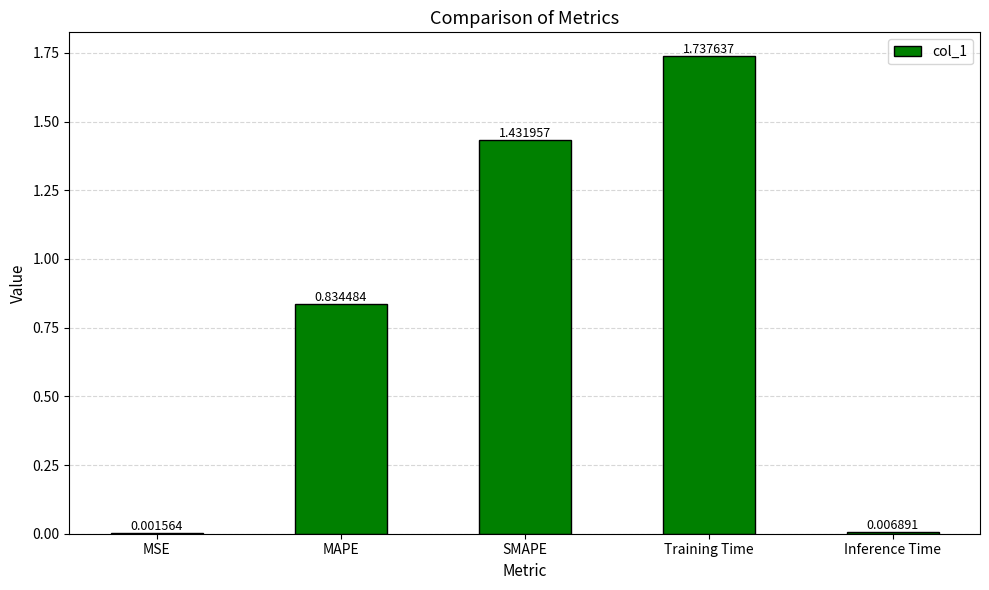

Between Training Time and Inference Time, which is larger?

Training Time